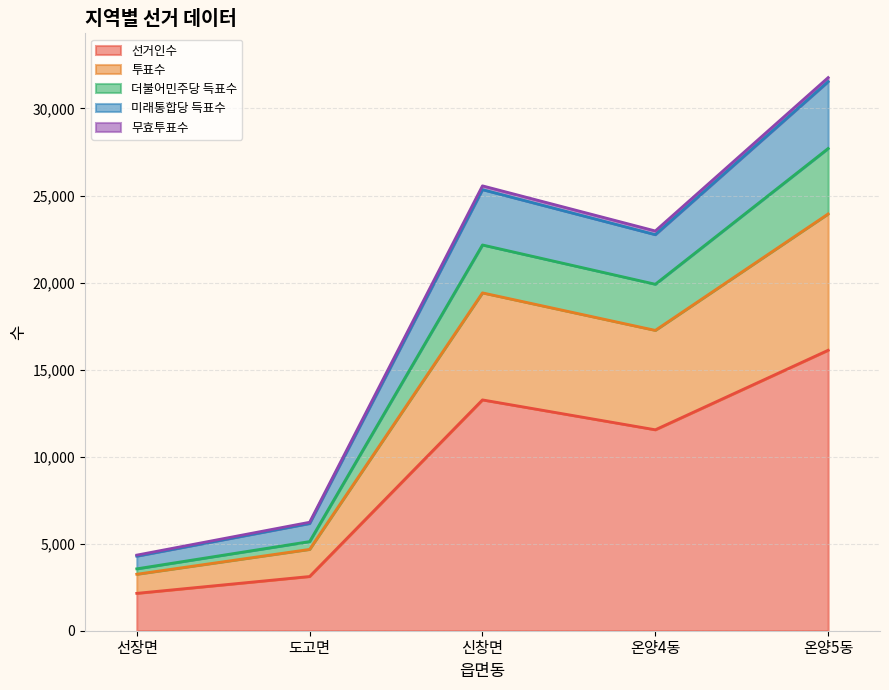

What are all the series names shown in the legend?

선거인수, 투표수, 더불어민주당 득표수, 미래통합당 득표수, 무효투표수